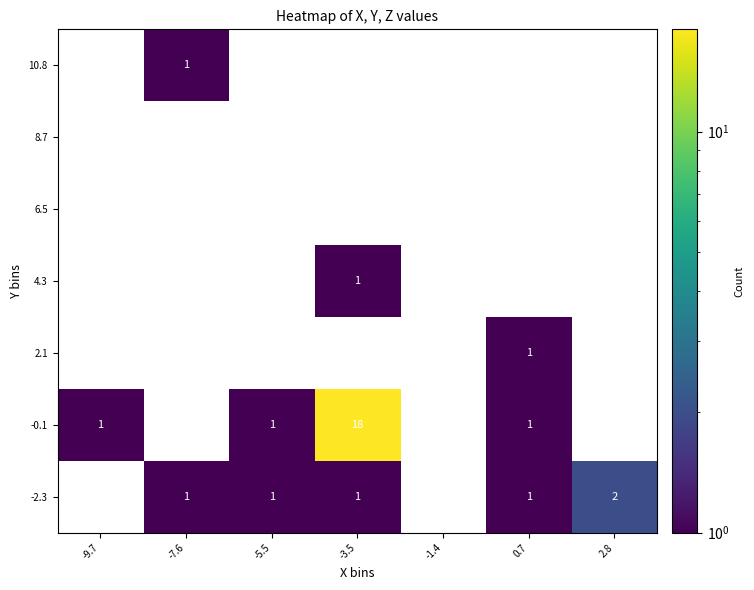

Is the value of 8.7 at -9.7 greater than the value of -0.1 at -3.5?

No